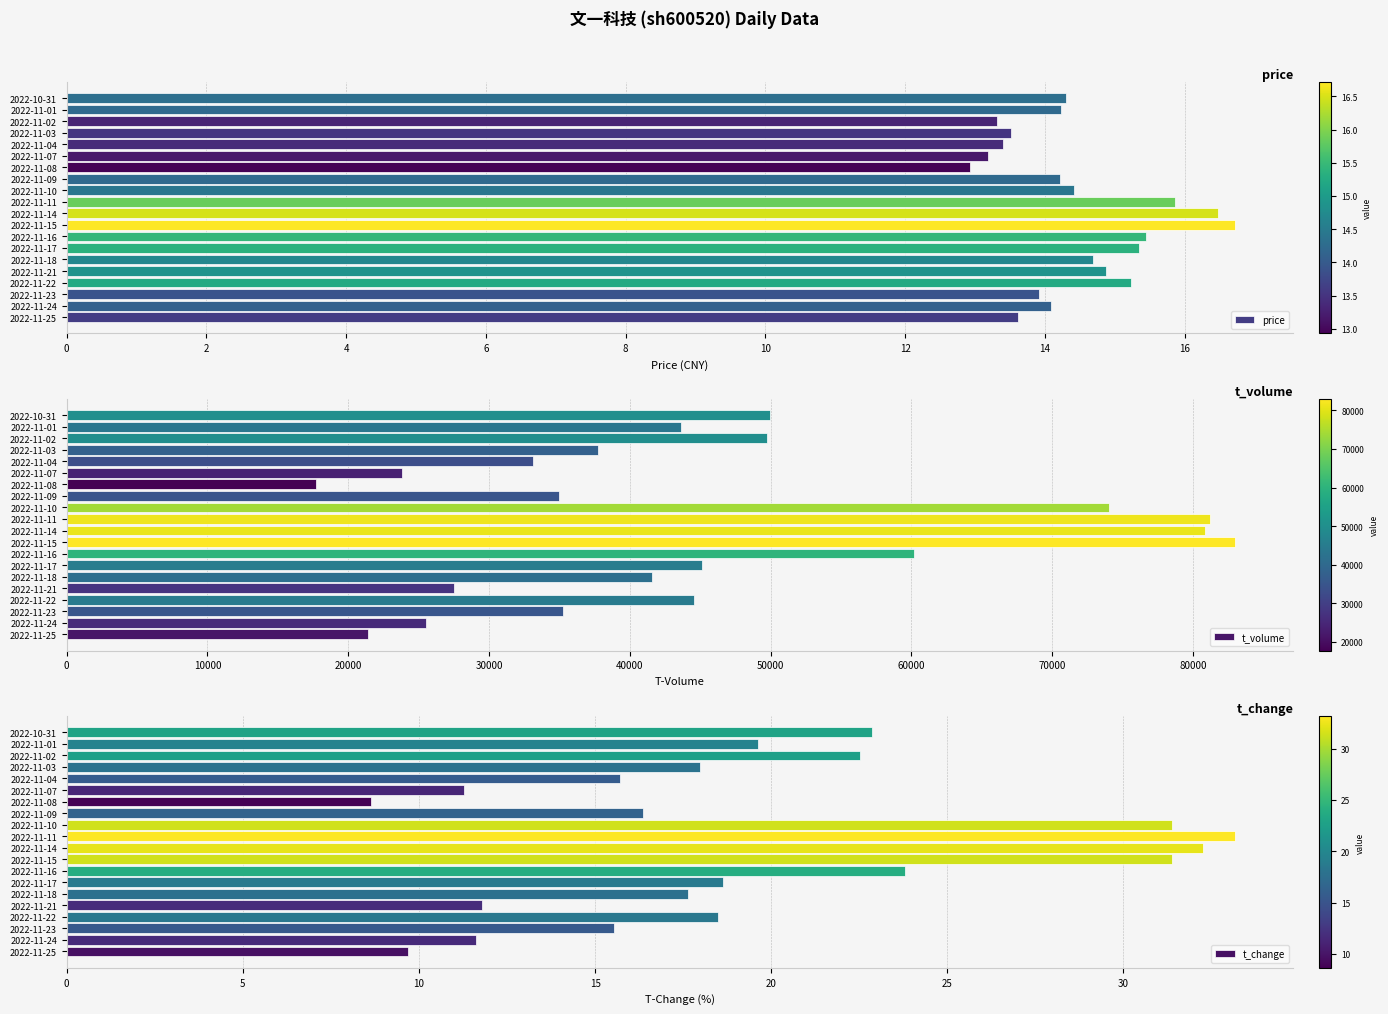

Is it true that price equals 9.0 at 0?

False